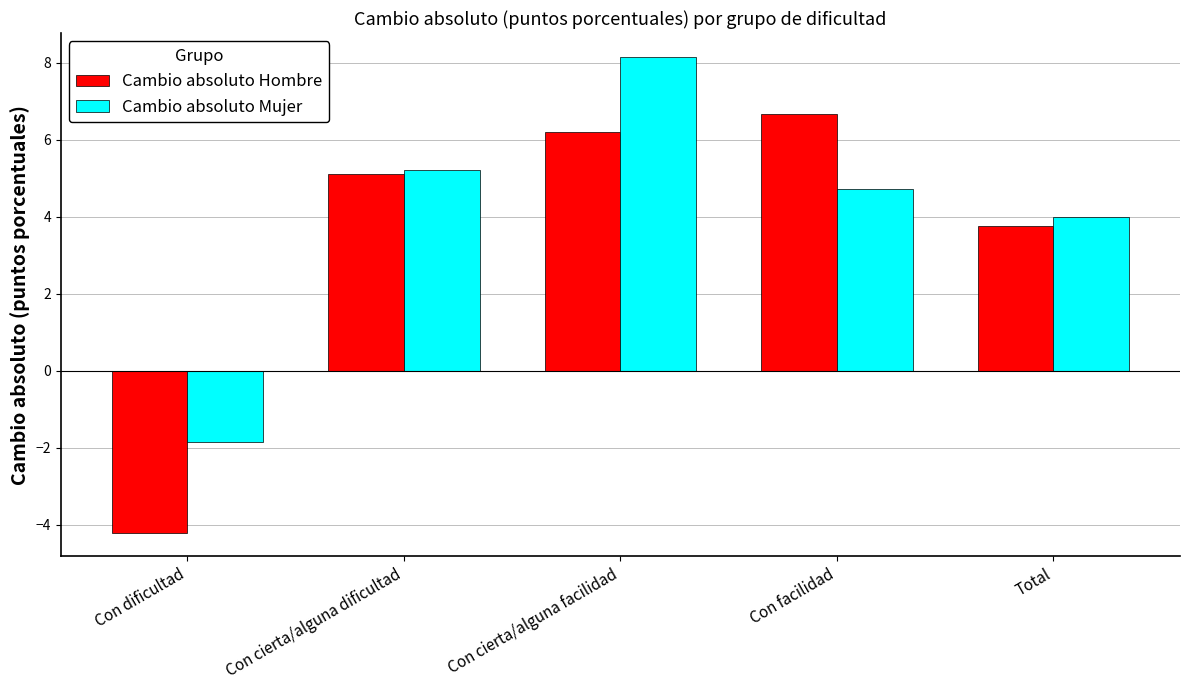

What is the spread (max minus min) of values at Con facilidad?

1.9